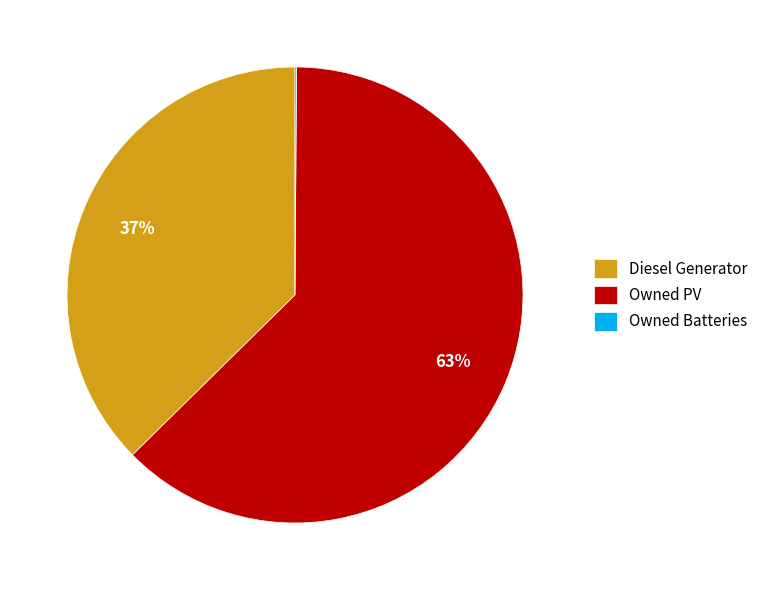

Which slice is the largest?

Owned PV